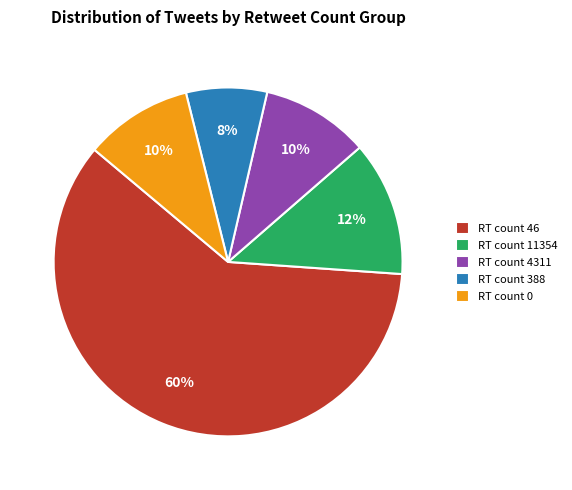

The RT count 46 slice represents 71% of the pie. True or false?

False